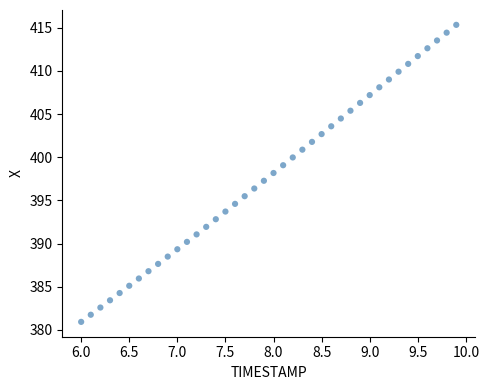

What is the range of X values (max minus min)?

3.9